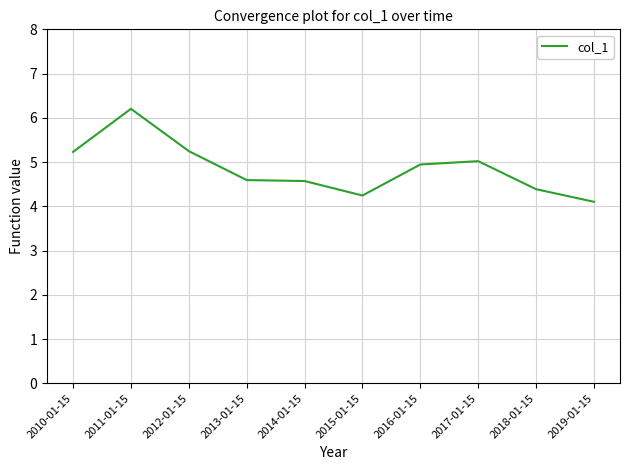

At which category does the data reach its first local peak?

2011-01-15